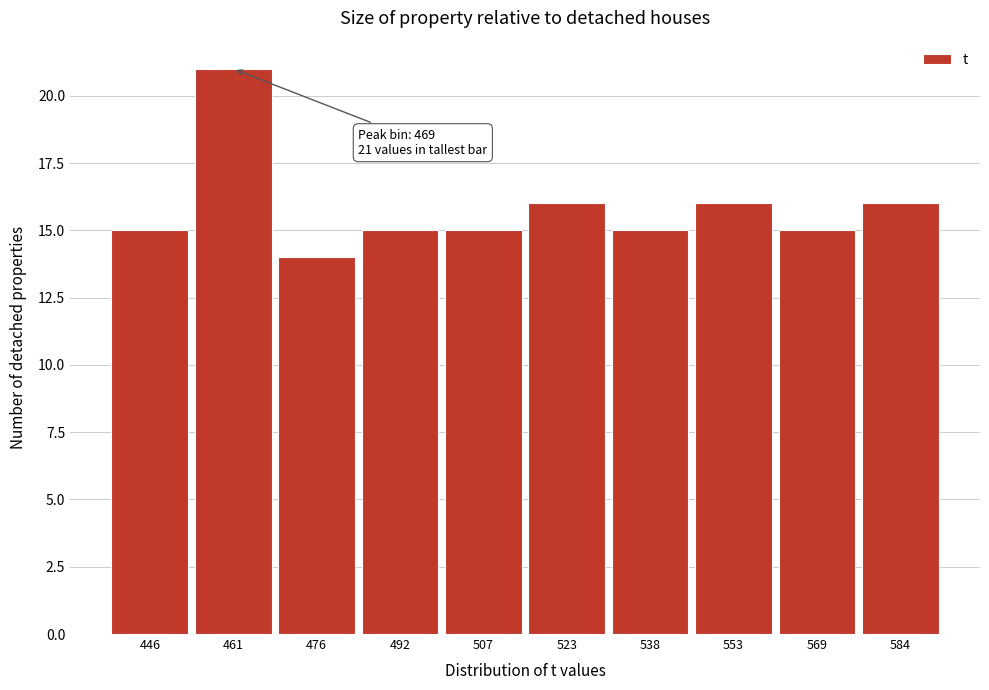

Reading left to right, what are all the values shown in this chart?

15	21	14	15	15	16	15	16	15	16